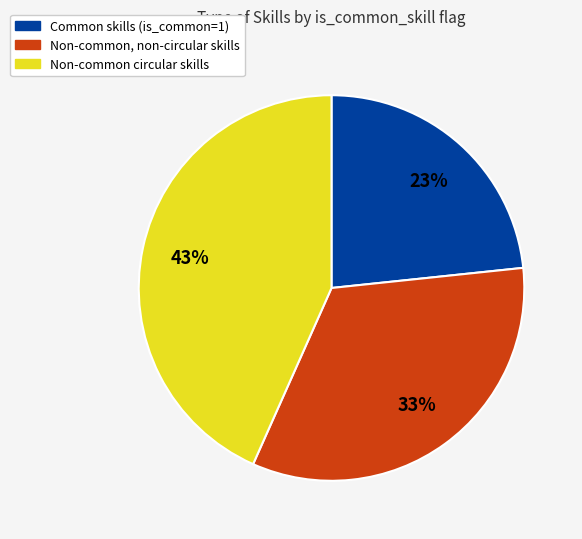

Is there a majority slice in this chart?

No